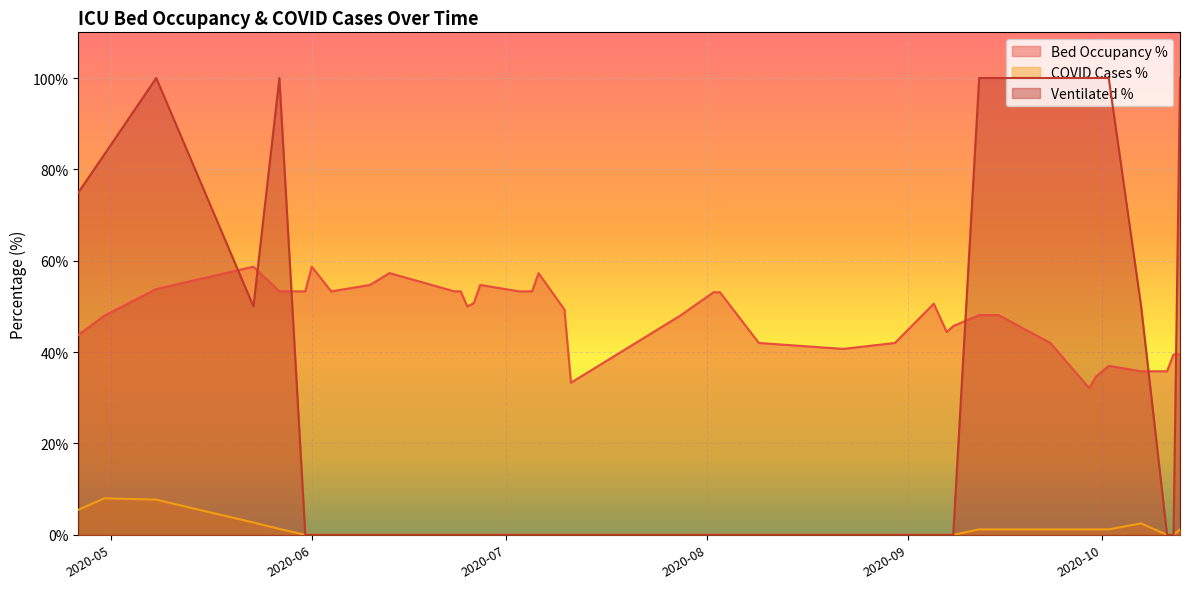

What is the difference between the maximum and minimum values in the faelle_covid_aktuell_beatmet_proz series?

100.0